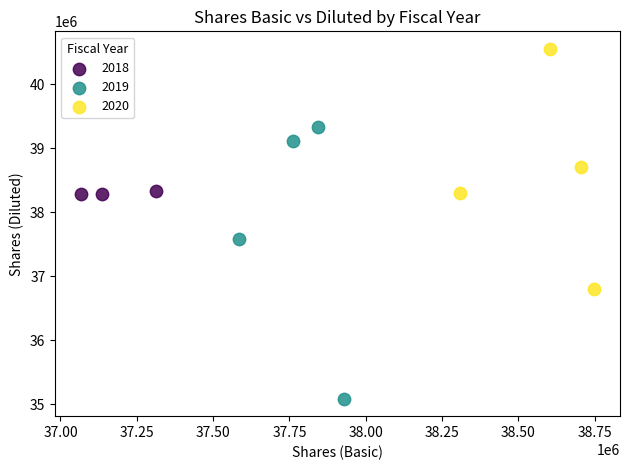

Which series reaches the maximum Y coordinate?

2020